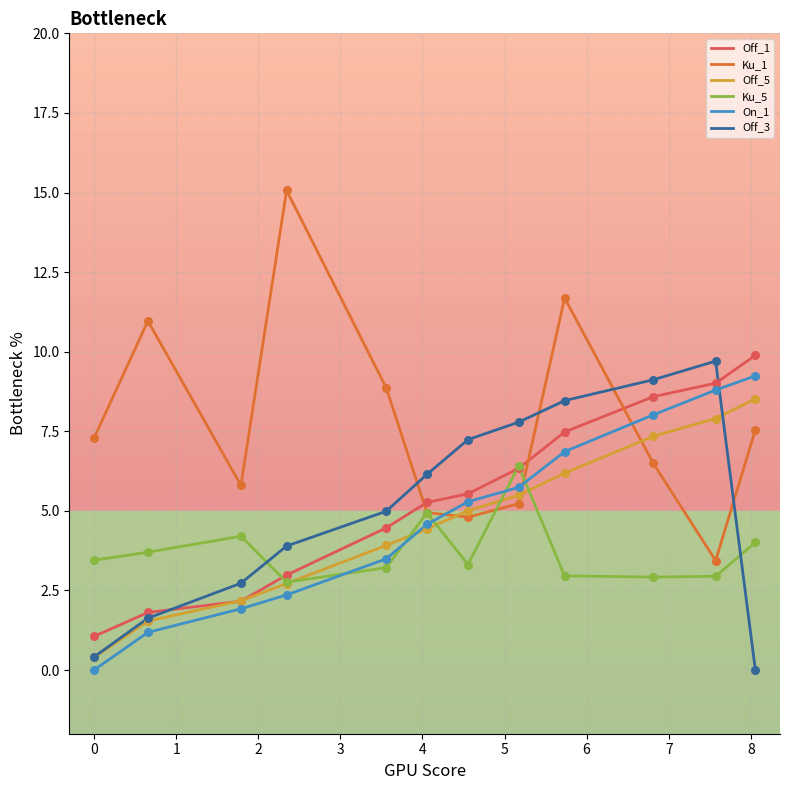

Which series has the largest total across all categories?

Ku_1